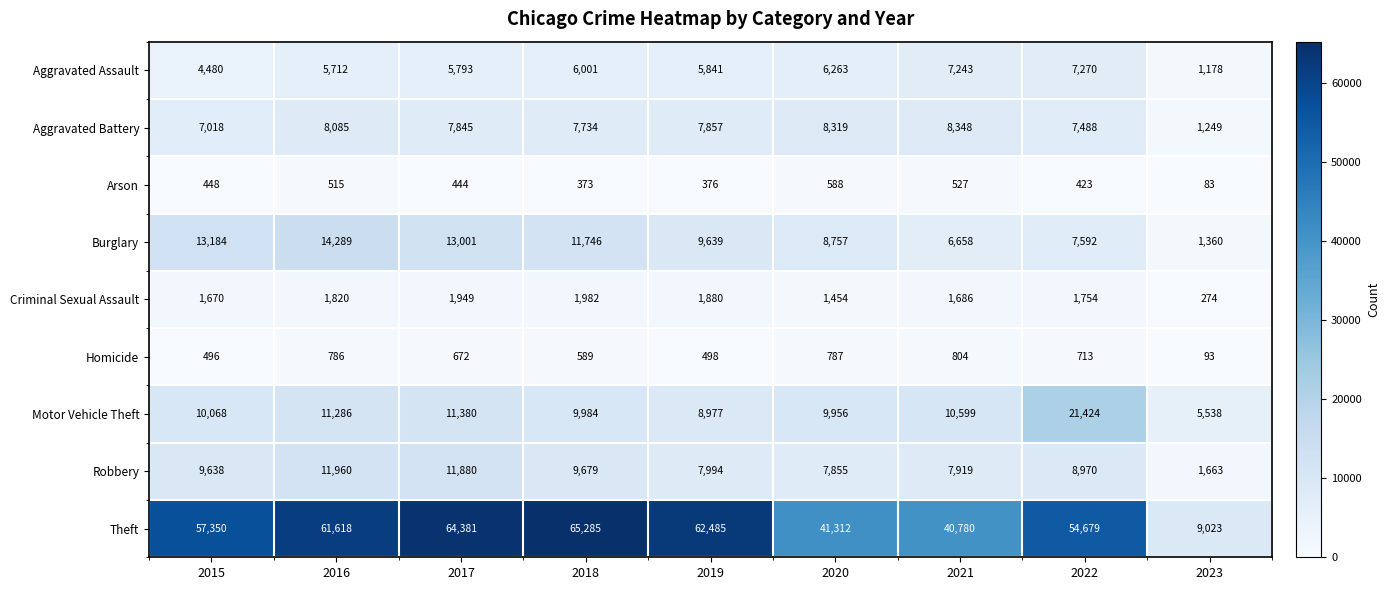

Which category has the highest value in the Arson series?

2020